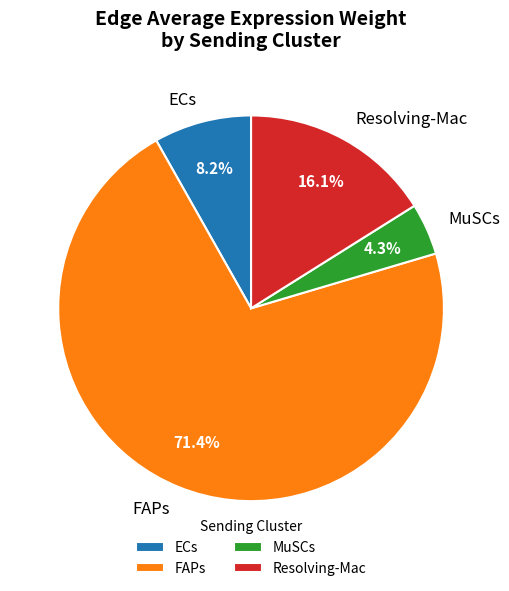

Is there any slice that represents more than half of the pie?

Yes